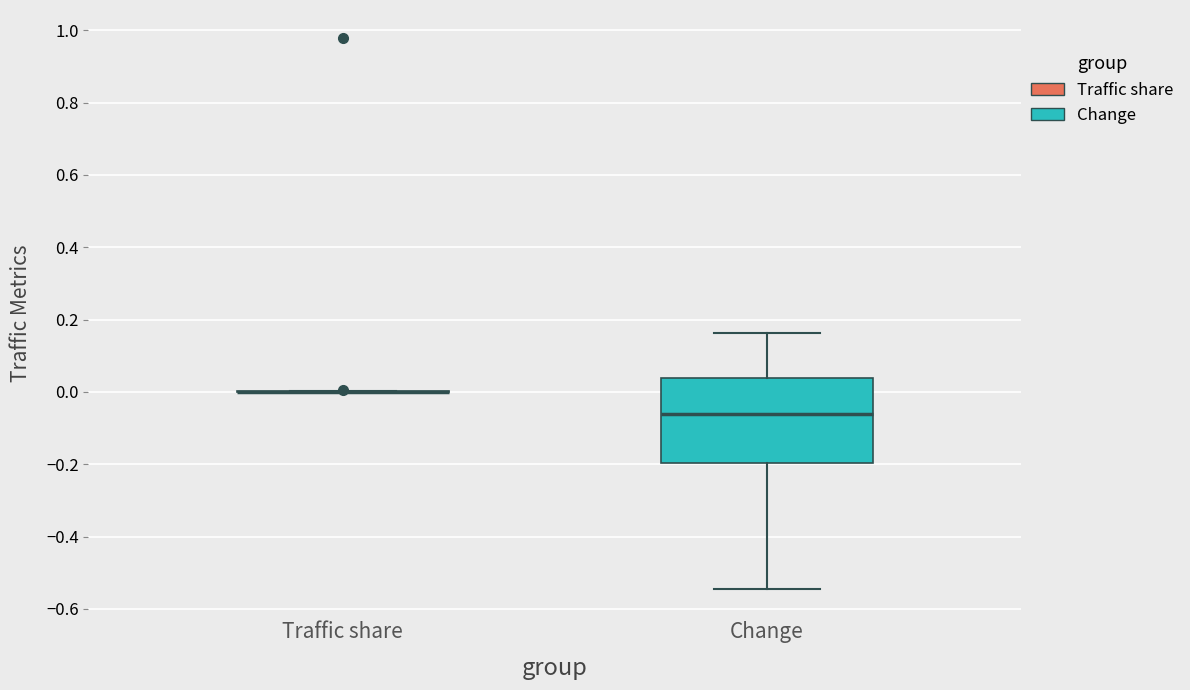

Where is the lower edge of the box for Change on the y-axis? The values are not printed on the chart, so give them approximately, as read against the axis.

-0.20